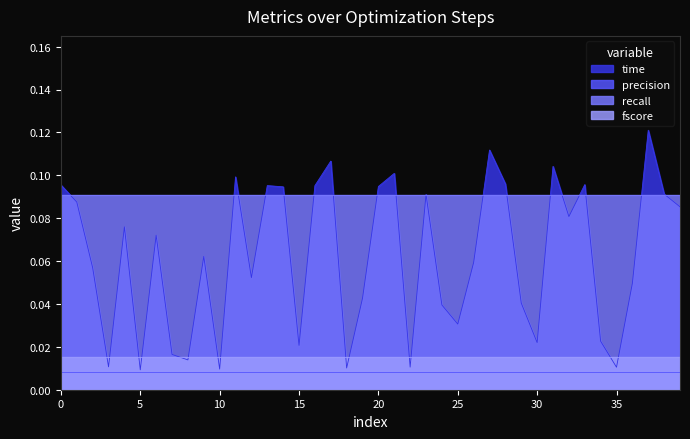

What is the difference between the highest and lowest values at 26?

0.1